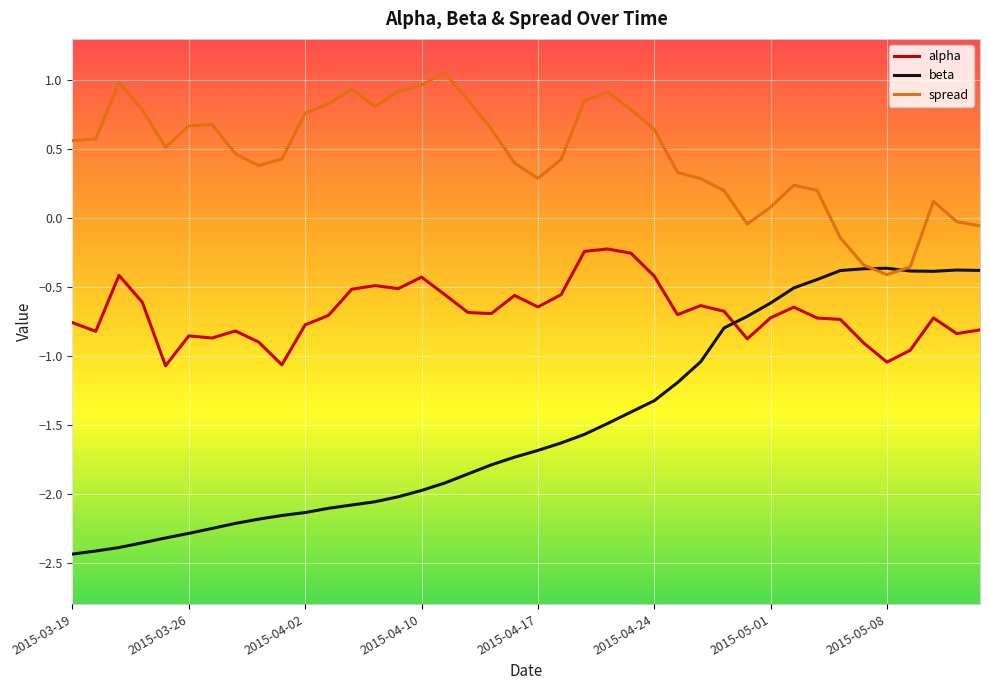

In beta, how many points are higher than both neighbors (excluding endpoints)?

2